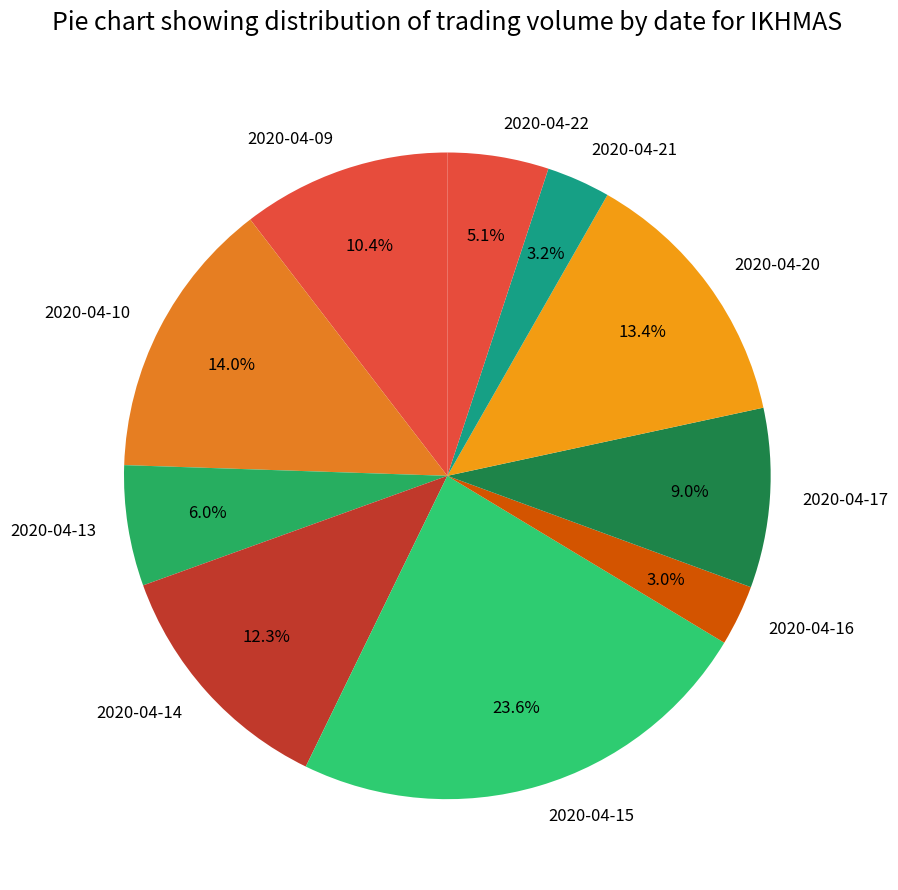

To the nearest percent, what is the difference between the 2020-04-15 and 2020-04-10 slice percentages?

10%